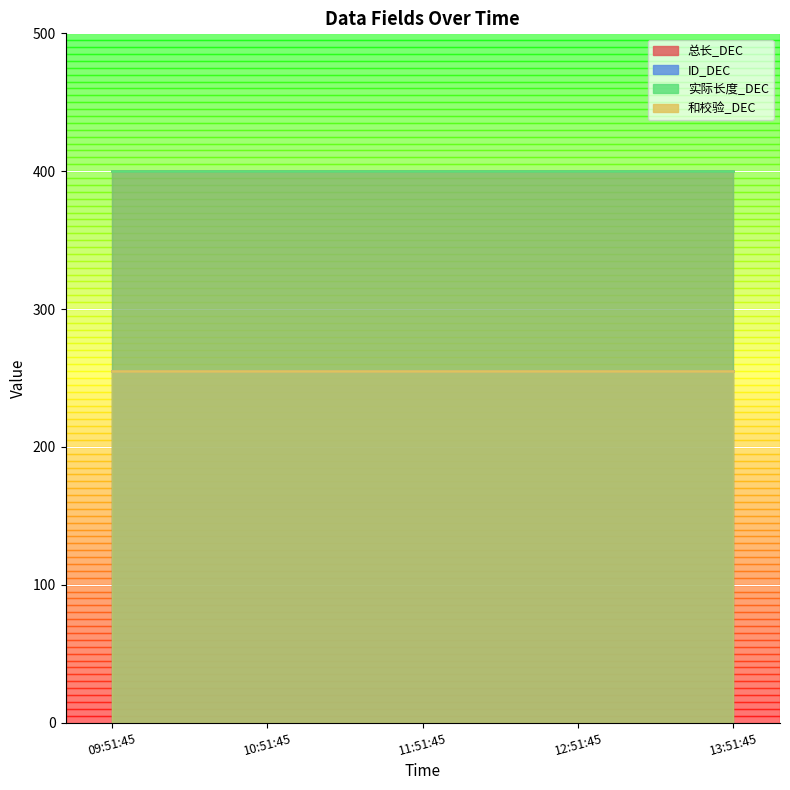

What position from the left is 2025-03-04 11:51:45?

3